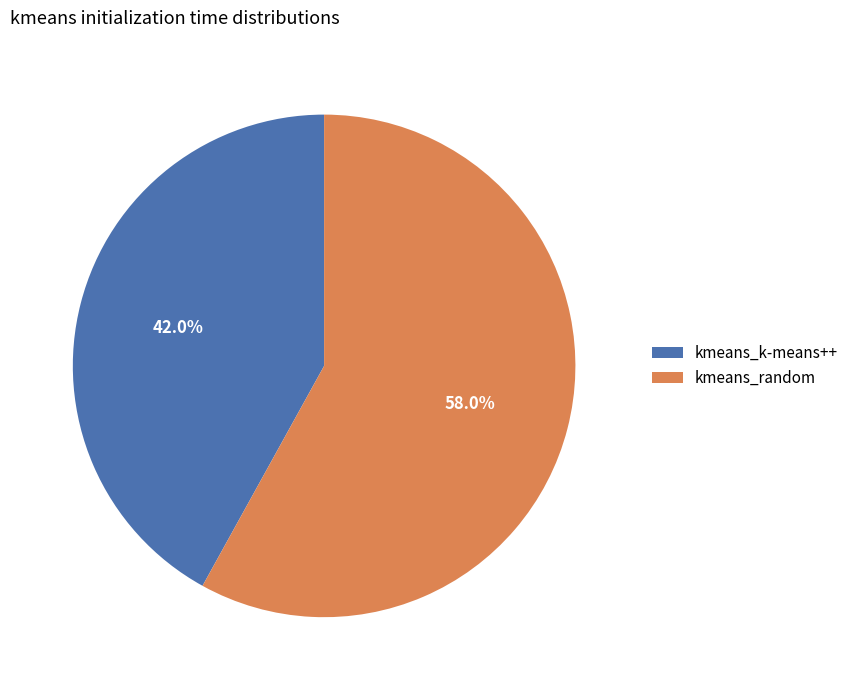

To the nearest percent, what is the average slice percentage?

50%